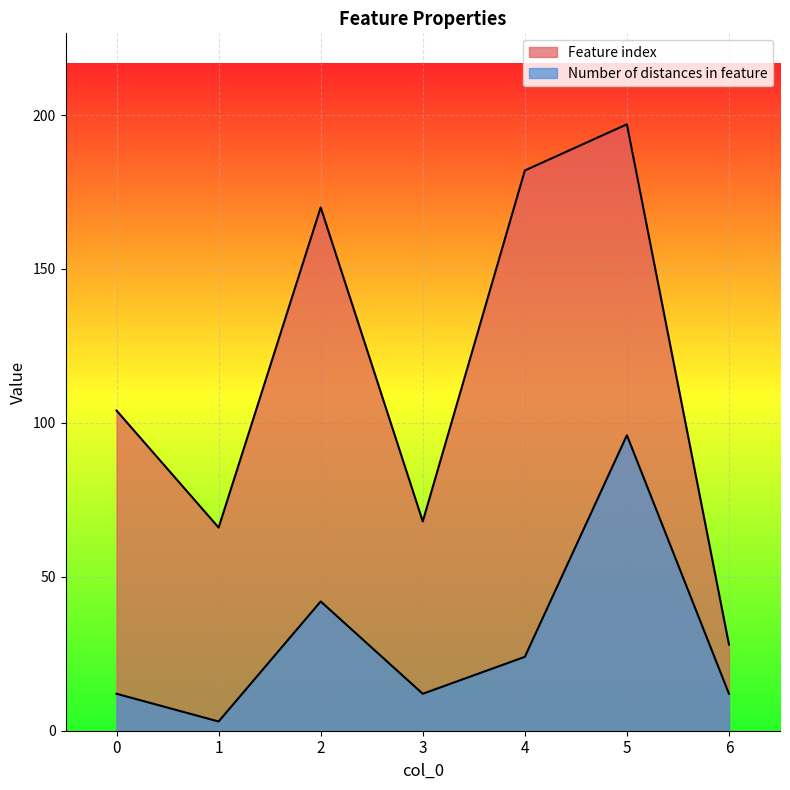

Which series has the largest total across all categories?

Feature index